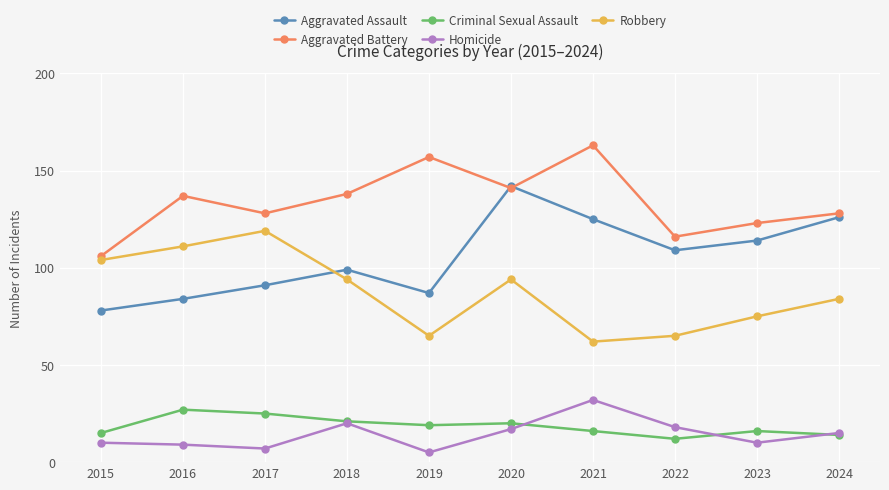

How many series are shown in this chart?

5